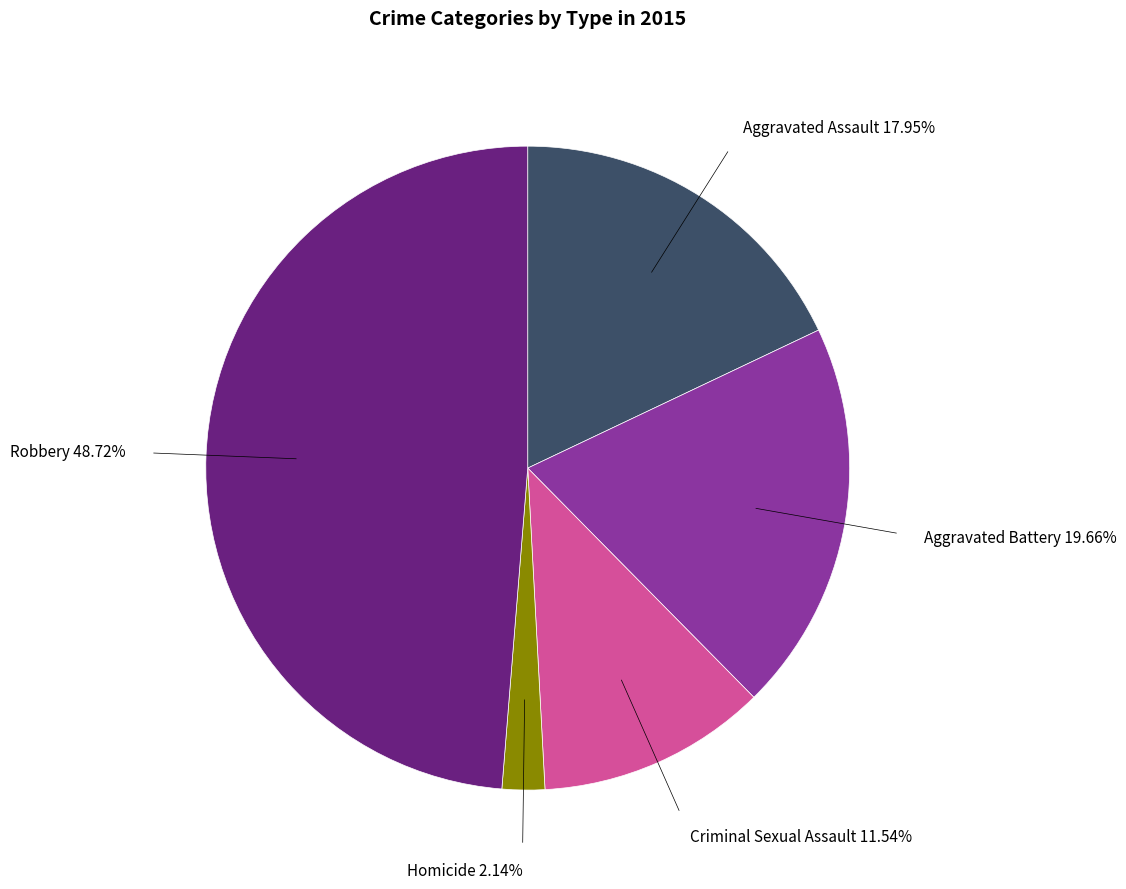

To the nearest percent, what is the average slice percentage?

20%